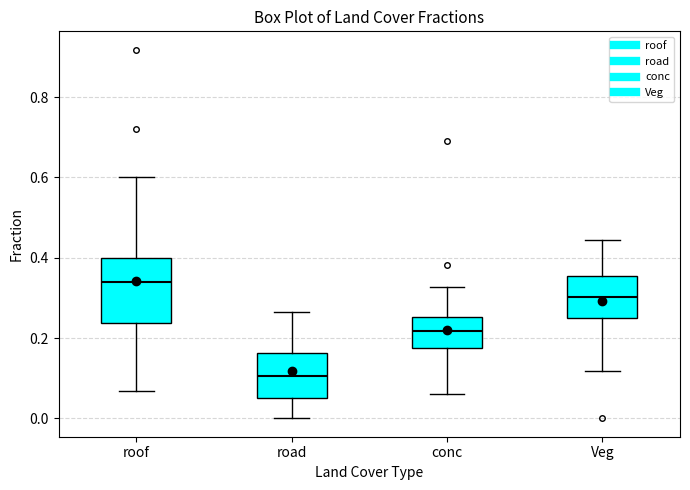

Reading left to right, transcribe this box plot: for each box, give where its median line is, the range the box spans, and where its two whiskers end, as read against the y-axis. The values are not printed on the chart, so give them approximately, as read against the axis.

roof: median 0.34, box 0.24 to 0.40, whiskers 0.06 to 0.60
road: median 0.10, box 0.06 to 0.16, whiskers 0.00 to 0.26
conc: median 0.22, box 0.18 to 0.26, whiskers 0.06 to 0.32
Veg: median 0.30, box 0.24 to 0.36, whiskers 0.12 to 0.44